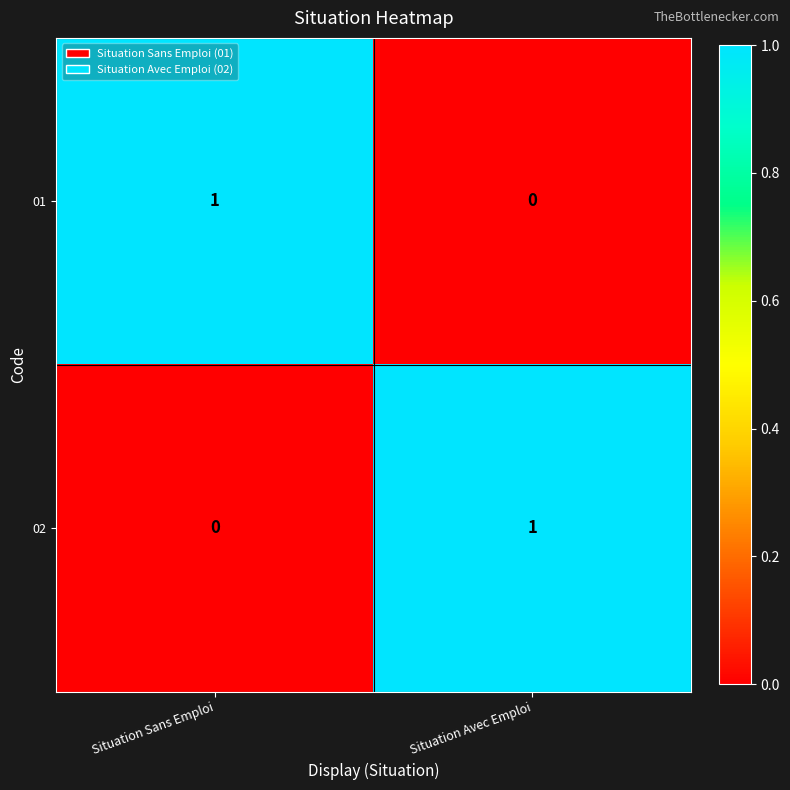

At which label is 02 closest to 0?

Situation Sans Emploi